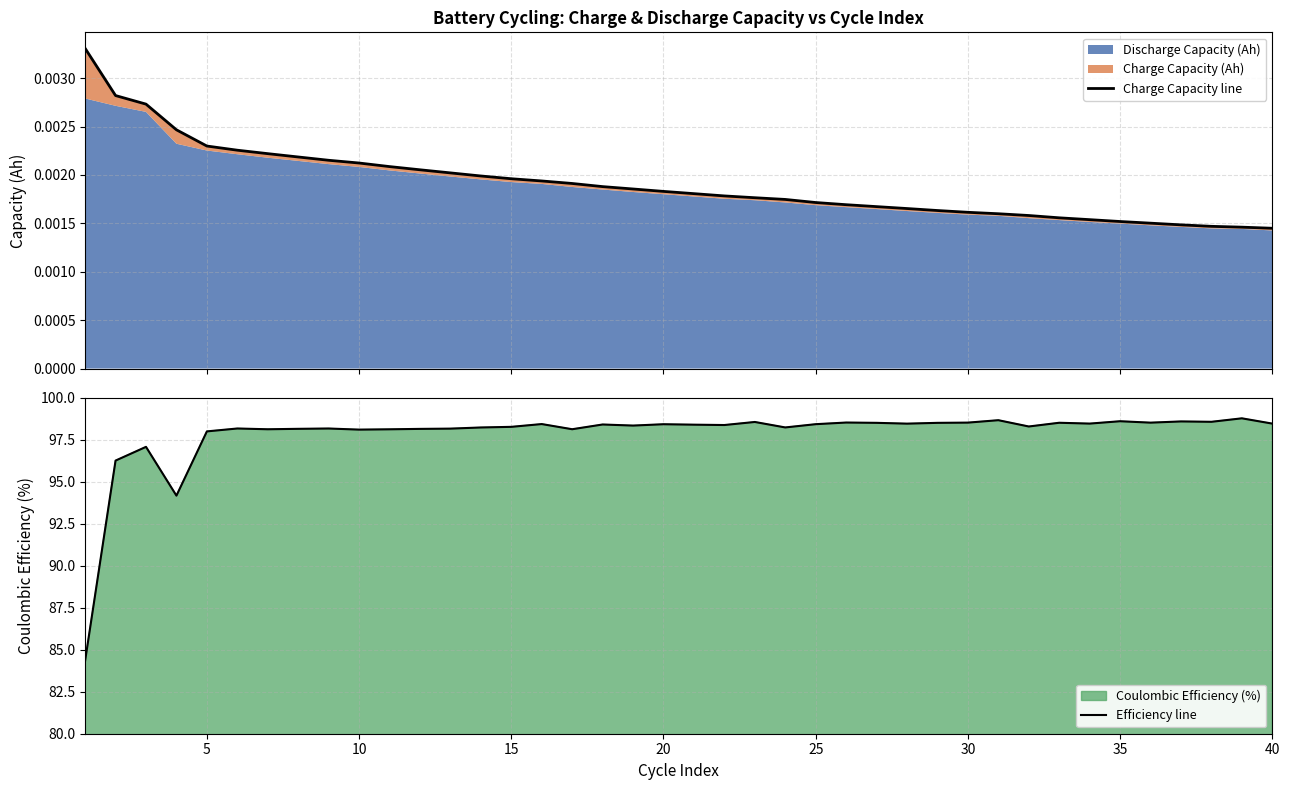

What is the lowest value of the Efficiency line series?

84.3